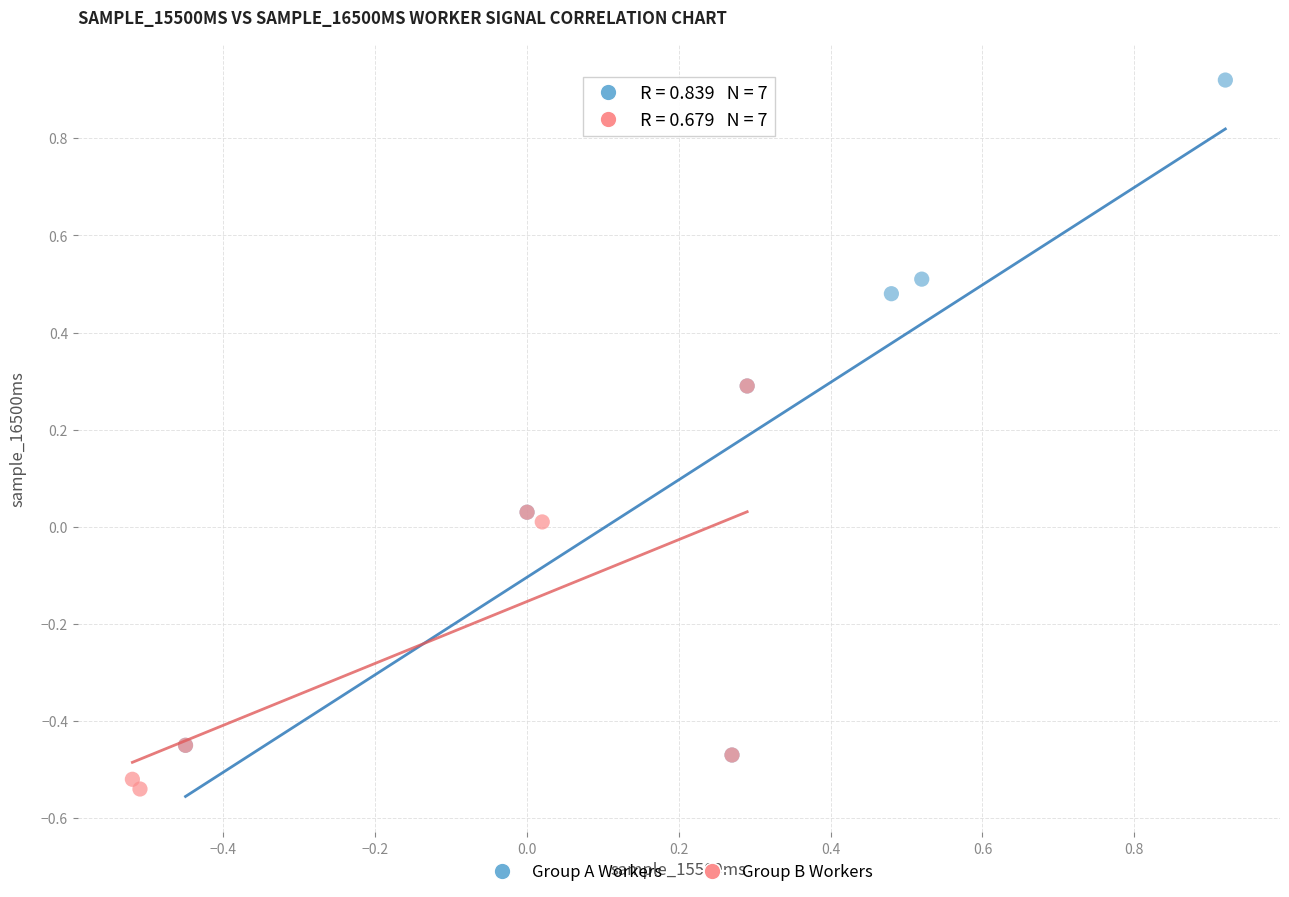

Which series reaches the maximum Y coordinate?

Group A Workers